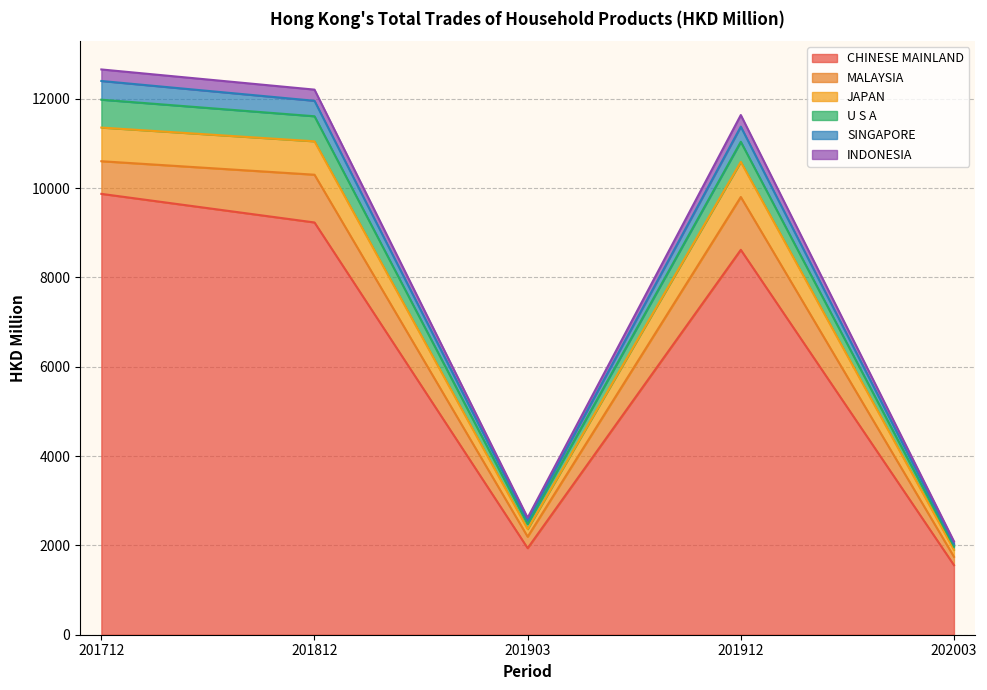

Is it true that U S A equals 7620.0 at 201912?

False